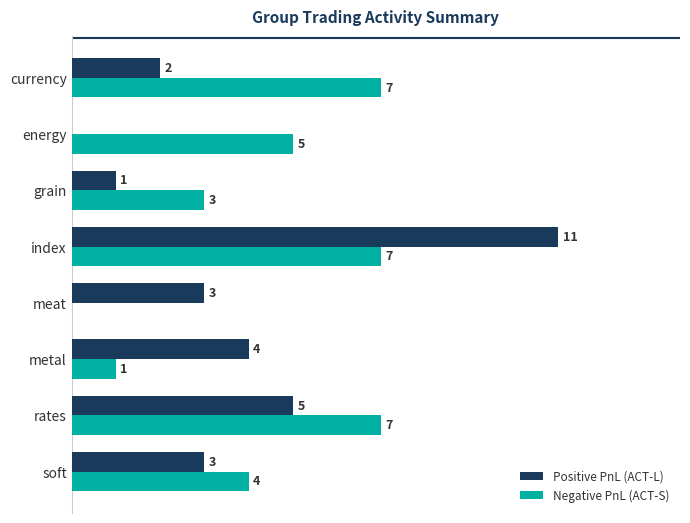

Which series changed the most between index and metal?

Positive PnL (ACT-L)